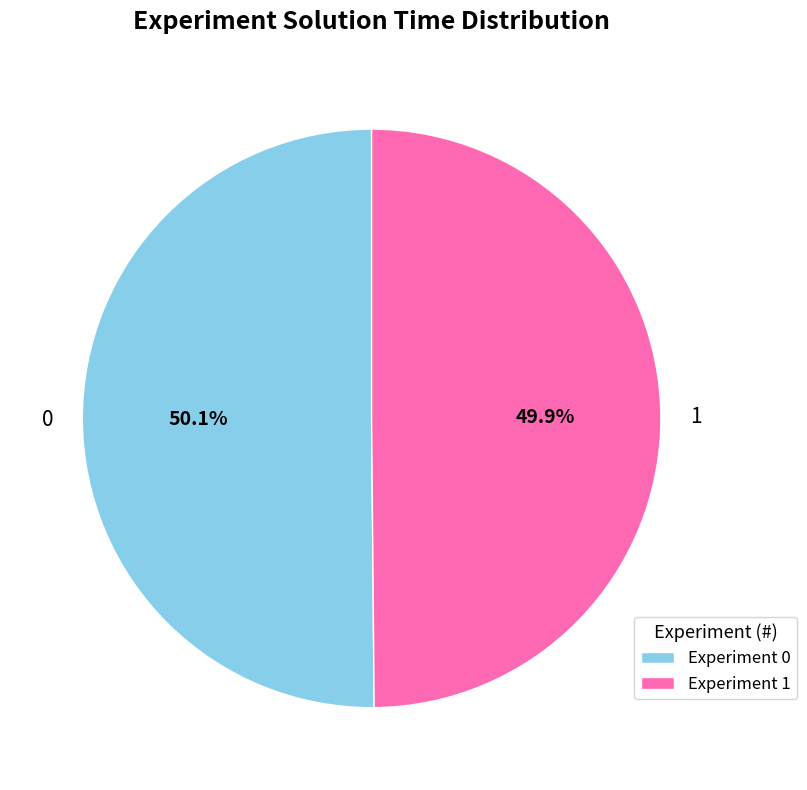

Approximately how many times larger is the value at 1 compared to 0?

1.0